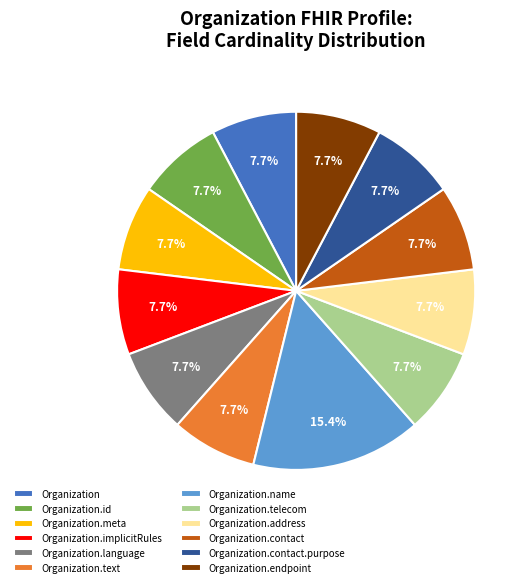

How many slices are in this pie chart?

12